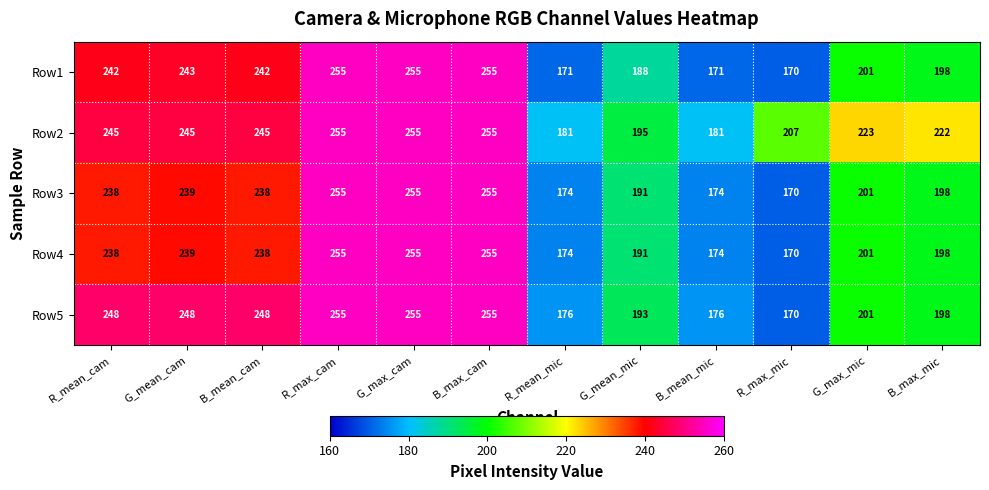

What is the smallest value displayed?

170